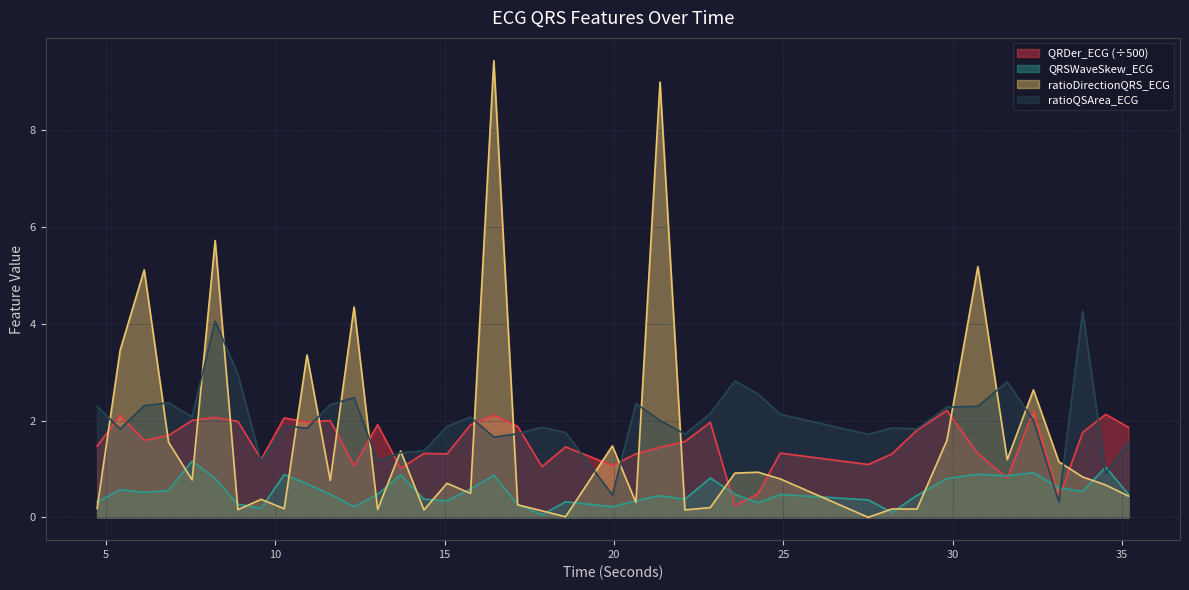

Between 7.546875 and 21.359375, which is larger?

7.546875